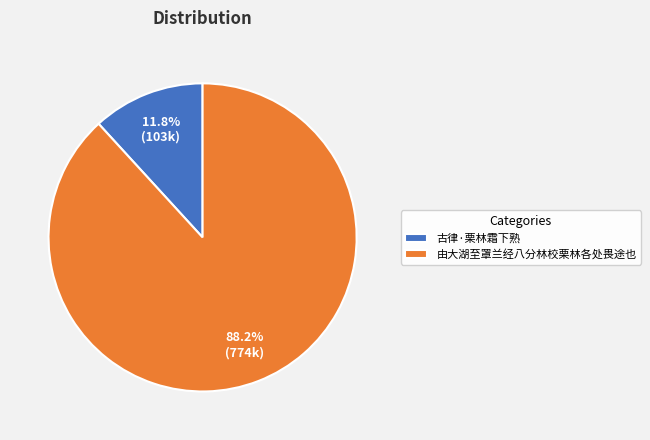

Is there a majority slice in this chart?

Yes